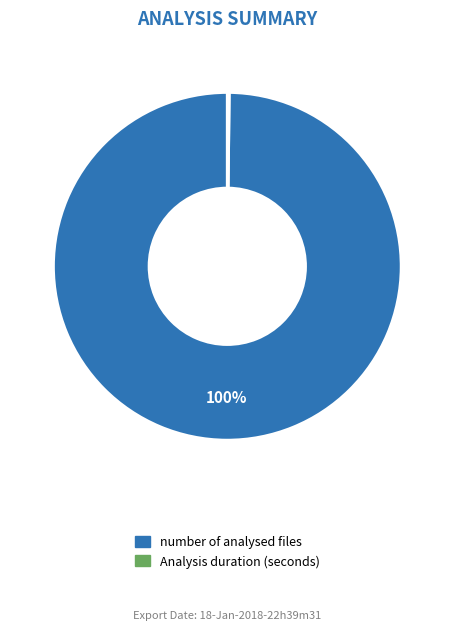

To the nearest percent, what is the difference between the largest and smallest slice percentages?

100%